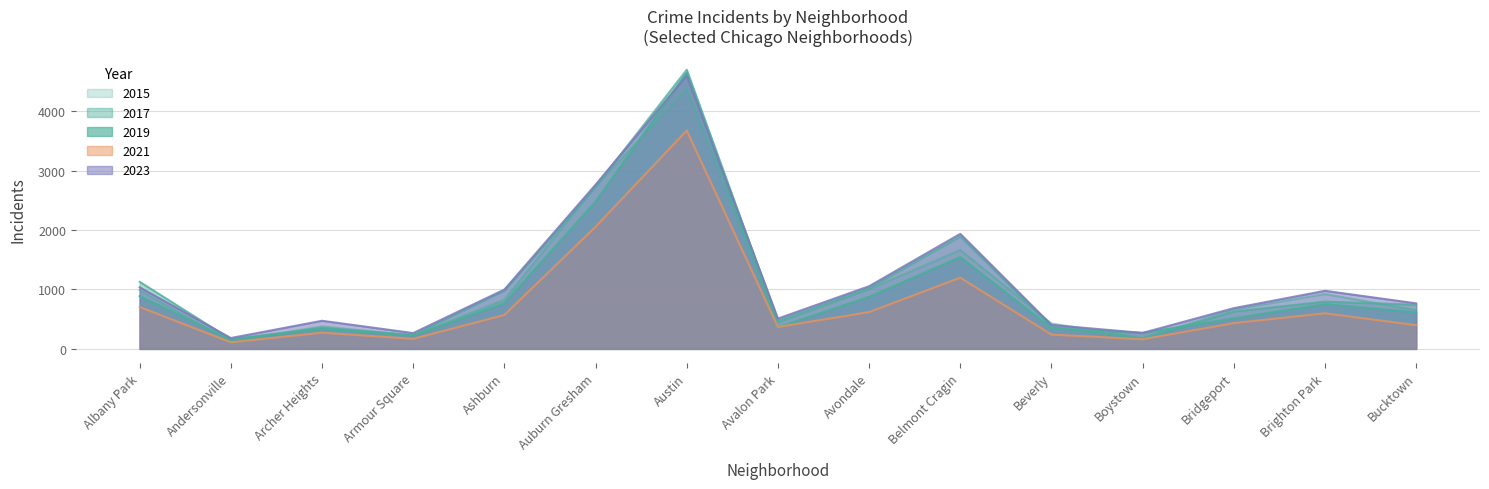

Reading left to right, extract all data points from this chart.

2015: 986	122	379	225	827	2737	4367	442	1003	1663	427	184	663	923	652
2017: 1129	161	353	234	979	2727	4695	473	1022	1891	373	172	628	795	743
2019: 888	158	336	224	769	2478	4643	366	875	1545	352	269	515	753	616
2021: 705	111	273	169	571	2054	3673	369	619	1198	241	162	434	599	399
2023: 1036	183	473	266	998	2762	4596	510	1054	1935	402	269	685	977	766